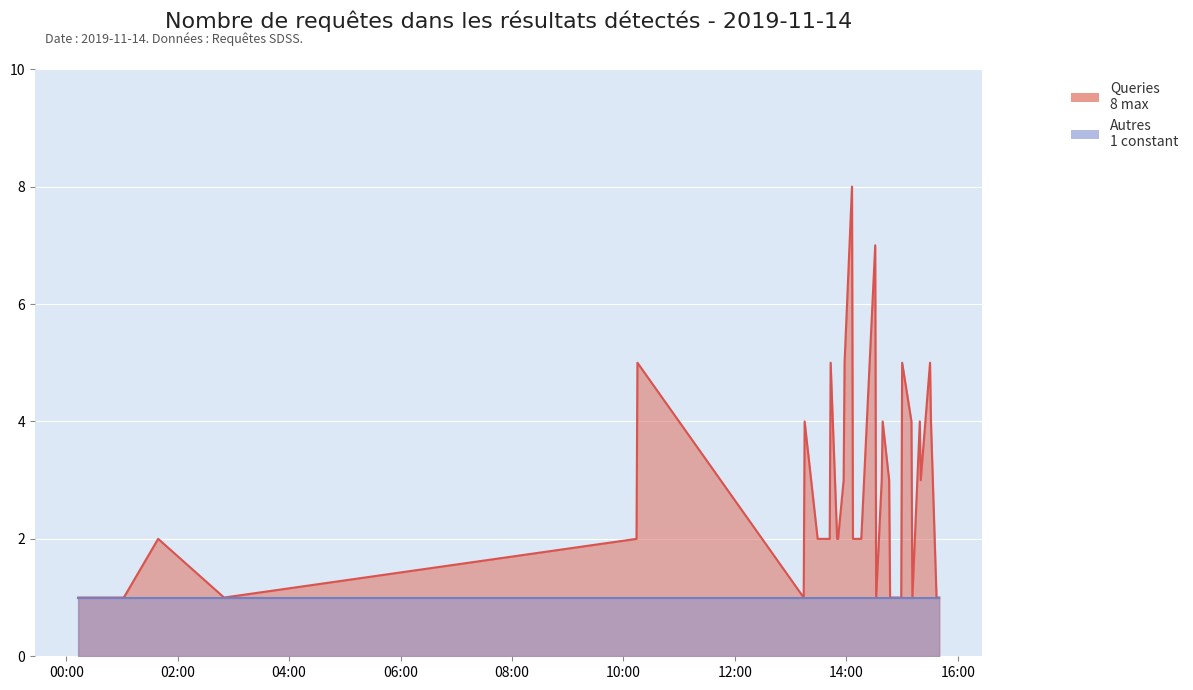

What is the change in value from 2019-11-14 01:01:00 to 2019-11-14 13:43:00?

+4